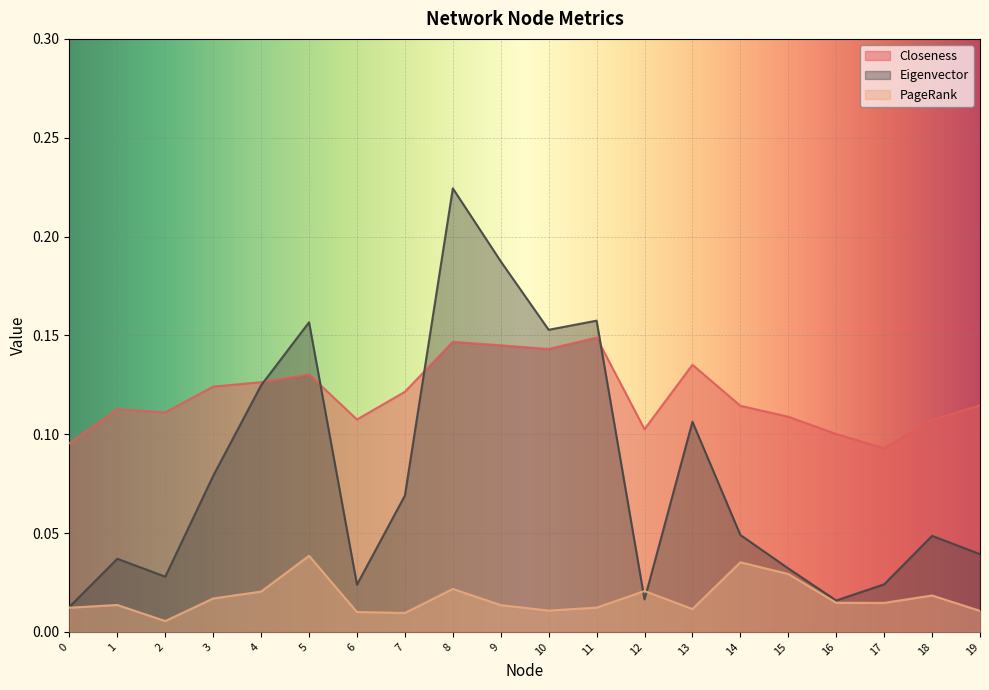

What is the value of the Closeness point at the 15th from the left?

0.1